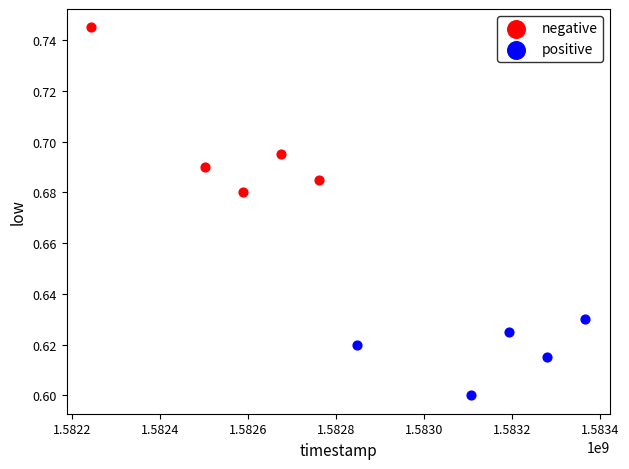

Which series reaches the maximum Y coordinate?

negative